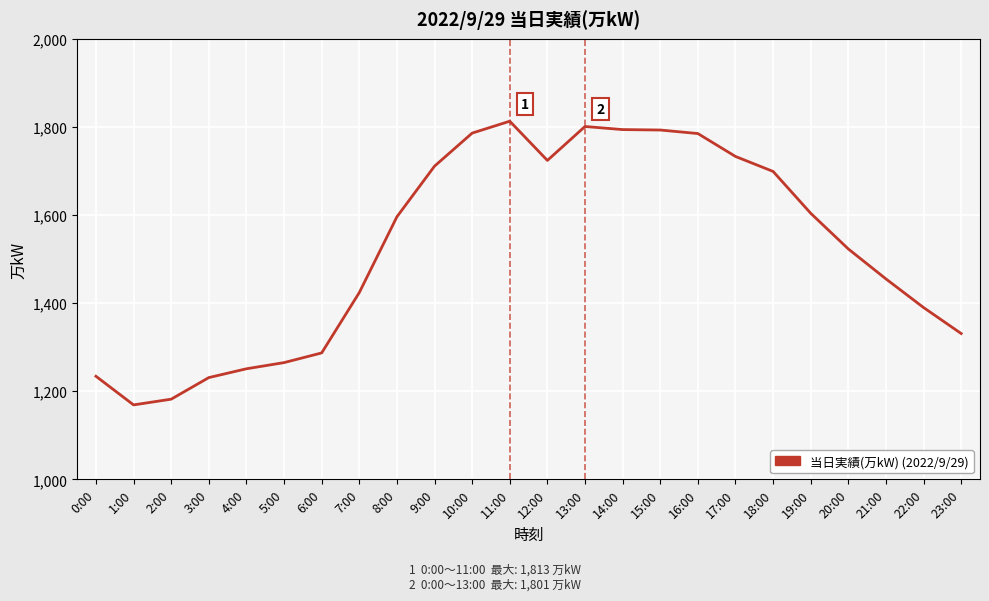

At which category does the chart reach its peak across all series?

11:00